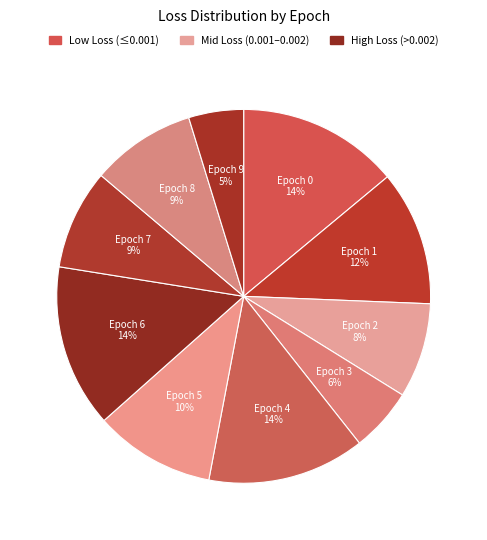

What percentage is the Epoch 1 slice, to the nearest percent?

12%